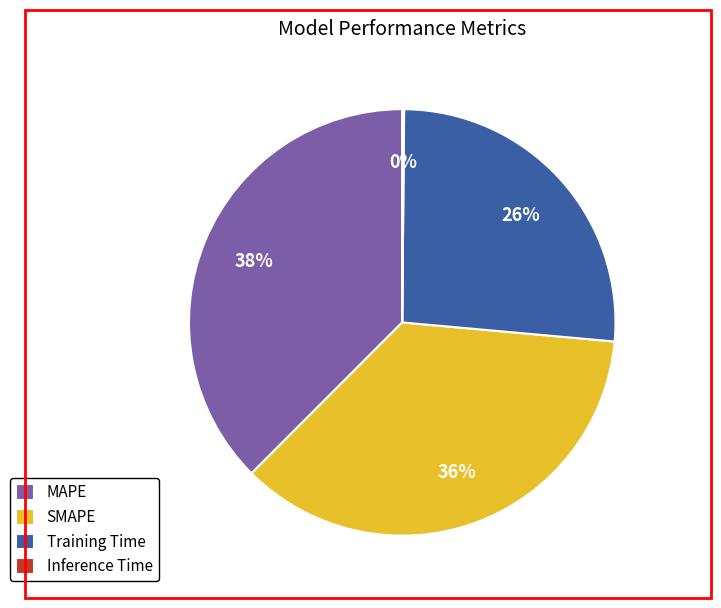

Is it true that MAPE is 25% of the pie?

False